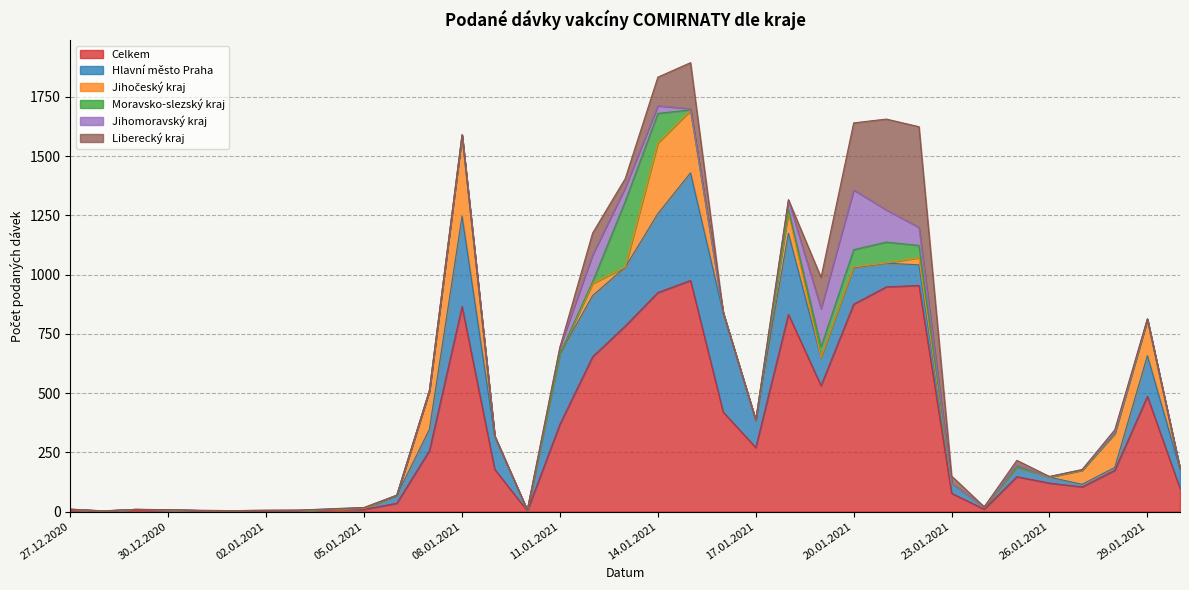

Which category has the highest value across all series?

15.01.2021